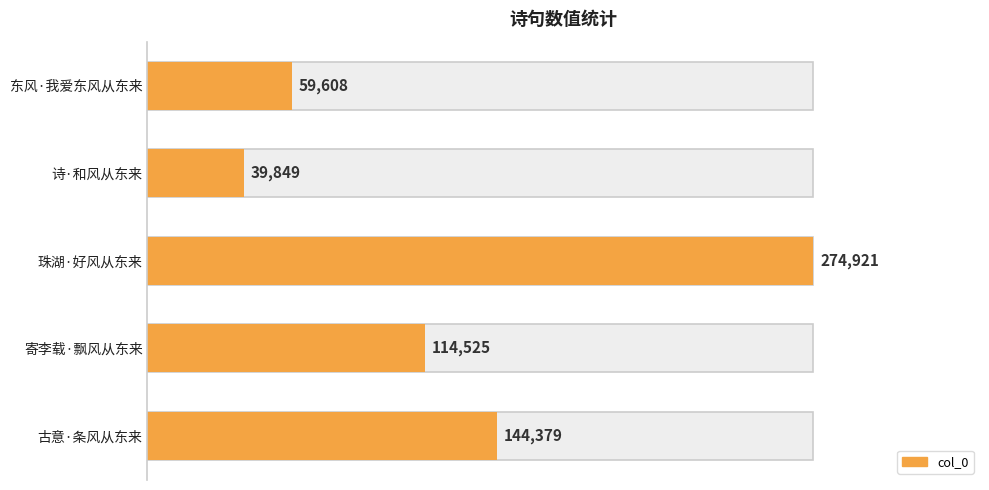

List the labels in order of value, smallest first.

1, 0, 3, 4, 2